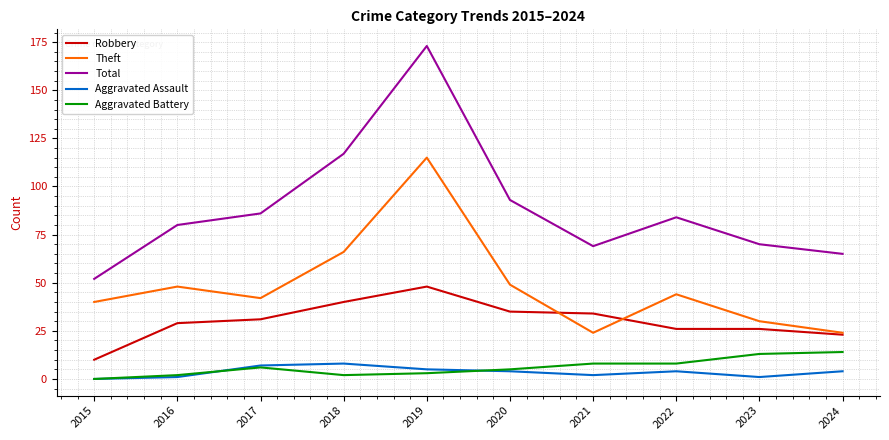

Reading left to right, transcribe all the data shown in this chart.

Robbery: 10	29	31	40	48	35	34	26	26	23
Theft: 40	48	42	66	115	49	24	44	30	24
Total: 52	80	86	117	173	93	69	84	70	65
Aggravated Assault: 0	1	7	8	5	4	2	4	1	4
Aggravated Battery: 0	2	6	2	3	5	8	8	13	14